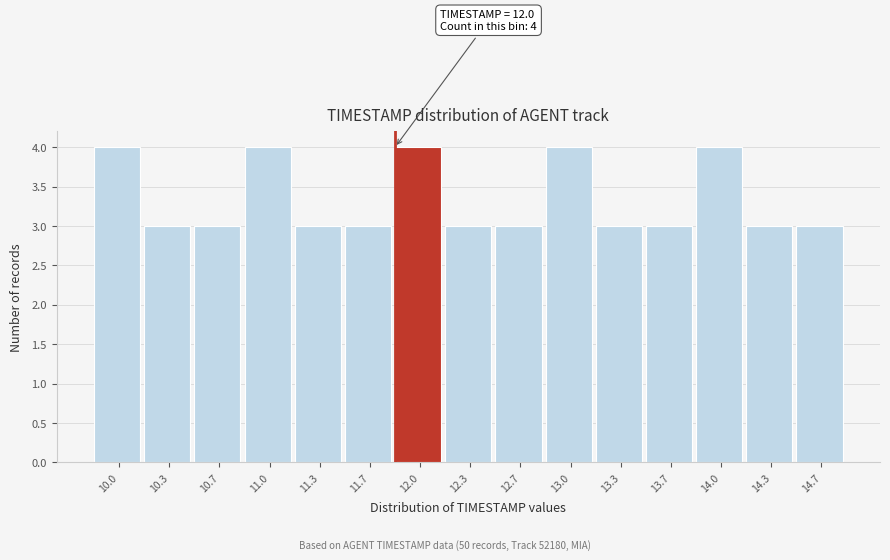

Reading left to right, transcribe all the data shown in this chart.

10.0=4	10.3=3	10.7=3	11.0=4	11.3=3	11.7=3	12.0=4	12.3=3	12.7=3	13.0=4	13.3=3	13.7=3	14.0=4	14.3=3	14.7=3